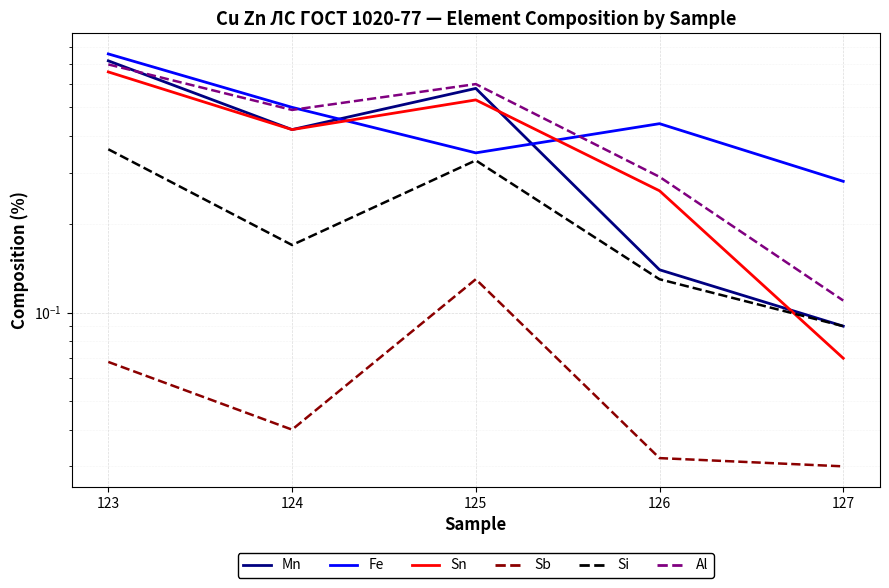

Rank the series by their maximum value, from lowest to highest.

Sb, Si, Sn, Al, Mn, Fe